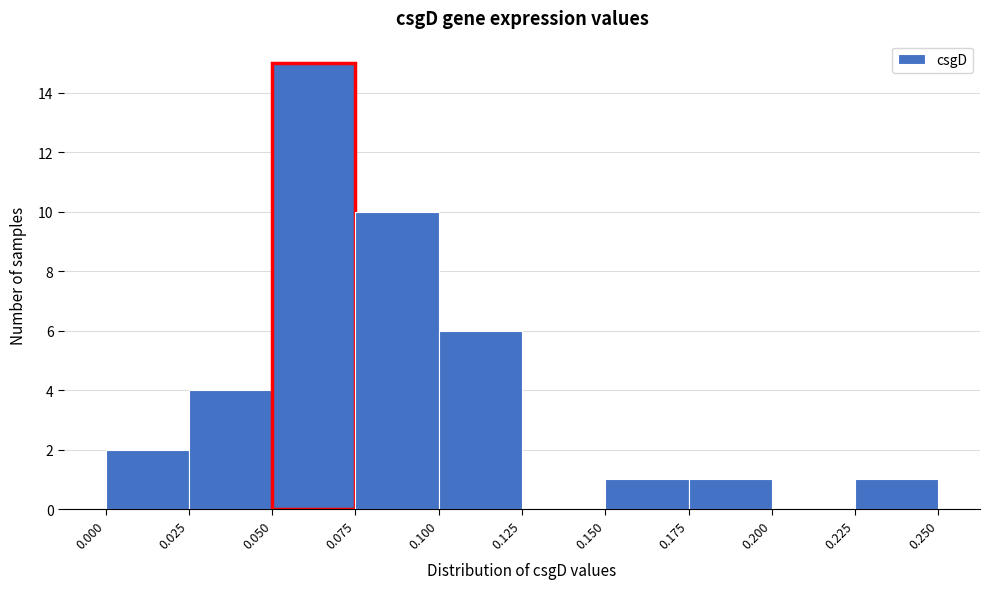

Reading left to right, list every bar in this chart as the range it spans on the x-axis followed by its height. The values are not printed on the chart, so give them approximately, as read against the axis.

0.000 to 0.025: 2
0.025 to 0.050: 4
0.050 to 0.075: 15
0.075 to 0.100: 10
0.100 to 0.125: 6
0.125 to 0.150: 0
0.150 to 0.175: 1
0.175 to 0.200: 1
0.200 to 0.225: 0
0.225 to 0.250: 1